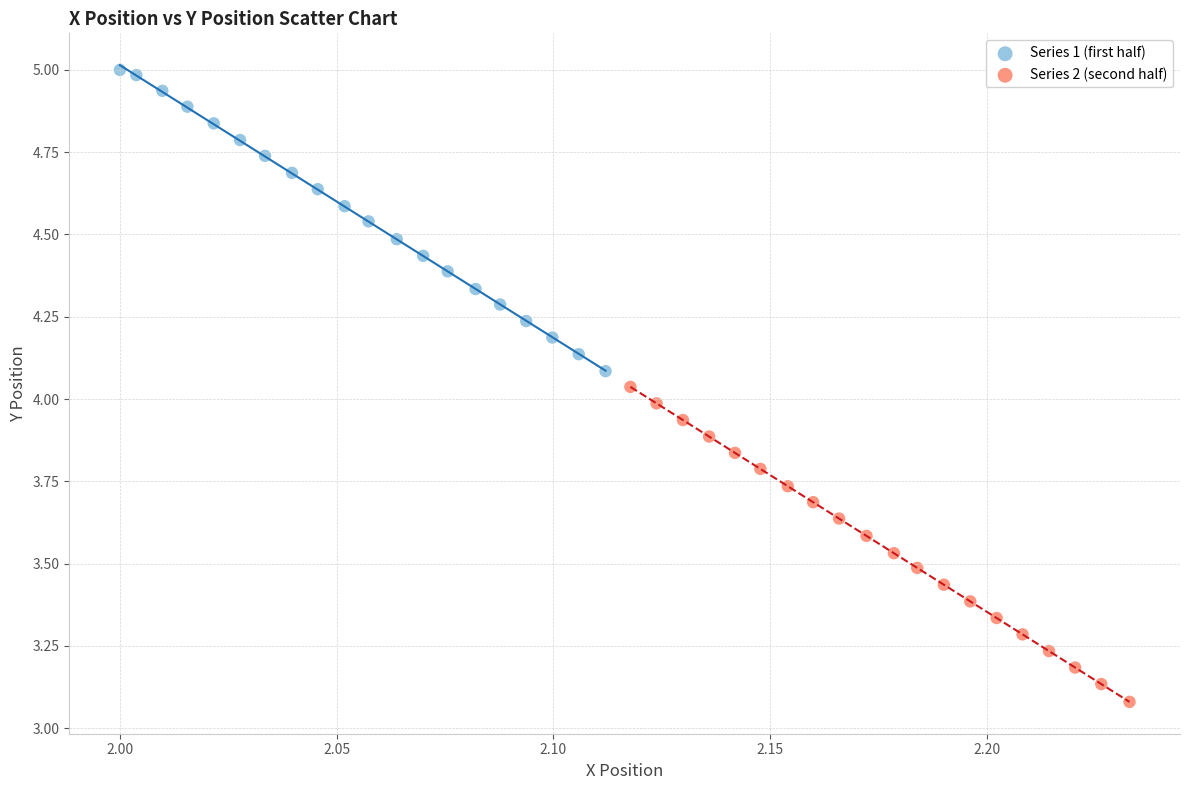

Which series has the largest Y range (max minus min)?

Series 2 (second half)